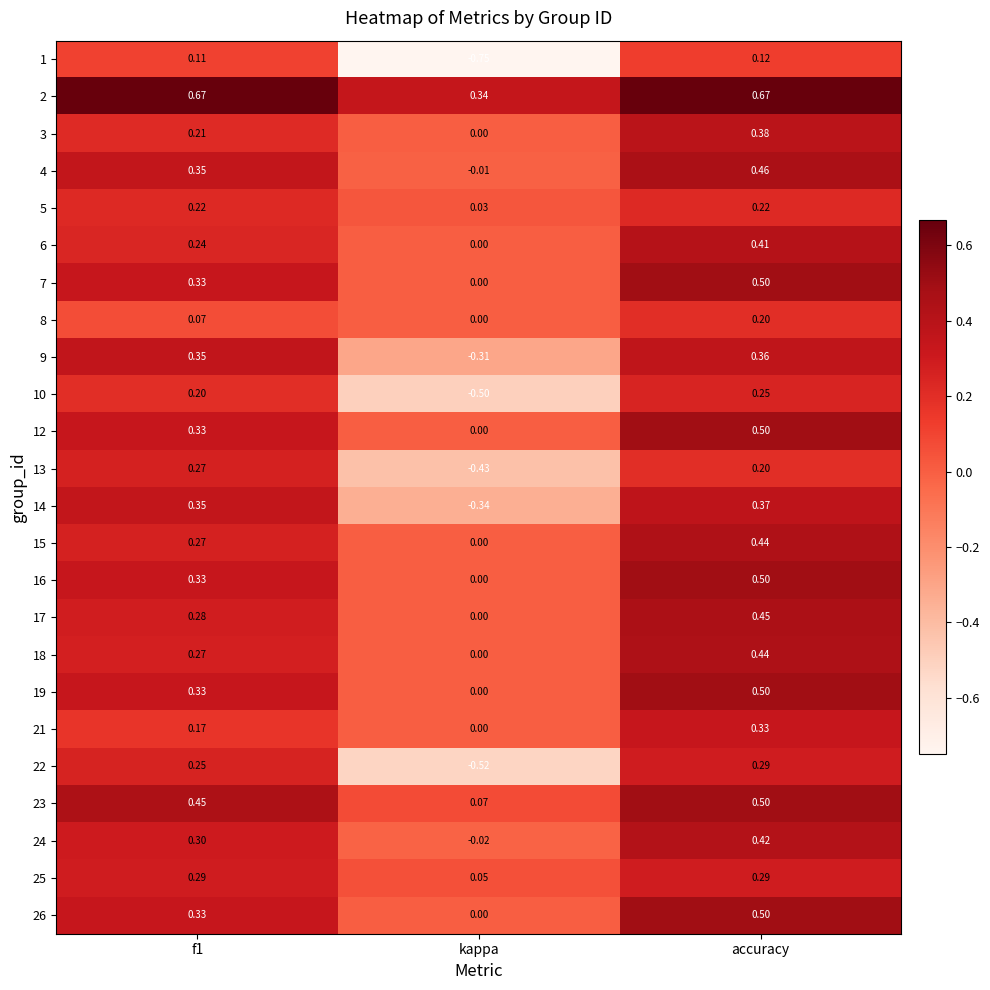

At which category is the sum across all series the highest?

accuracy